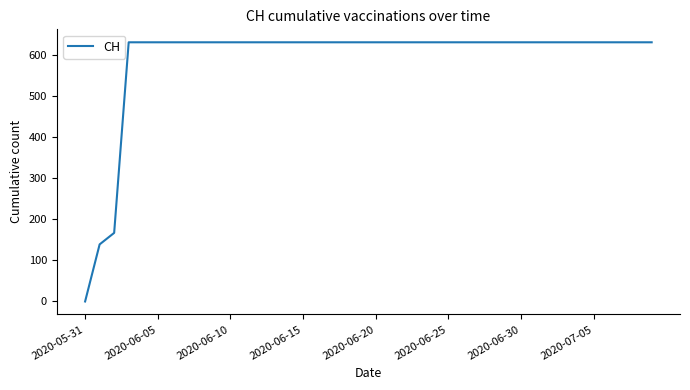

Which category has the lowest value across all series?

2020-05-31